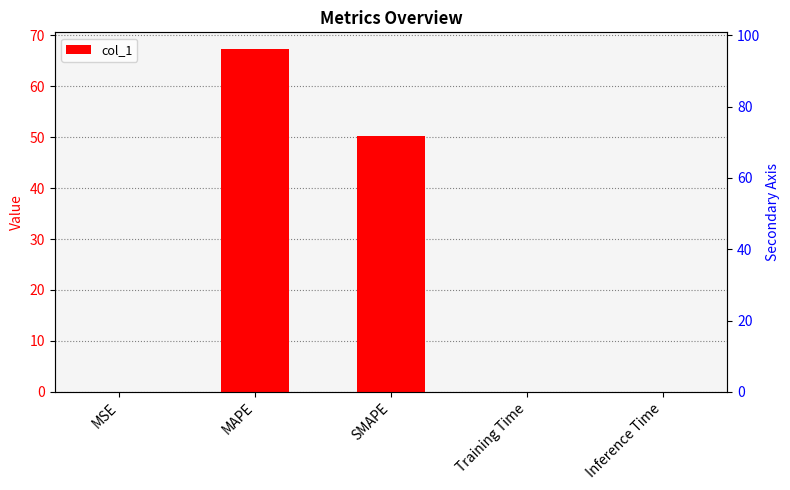

Rank the categories by value from highest to lowest.

MAPE, SMAPE, Inference Time, Training Time, MSE